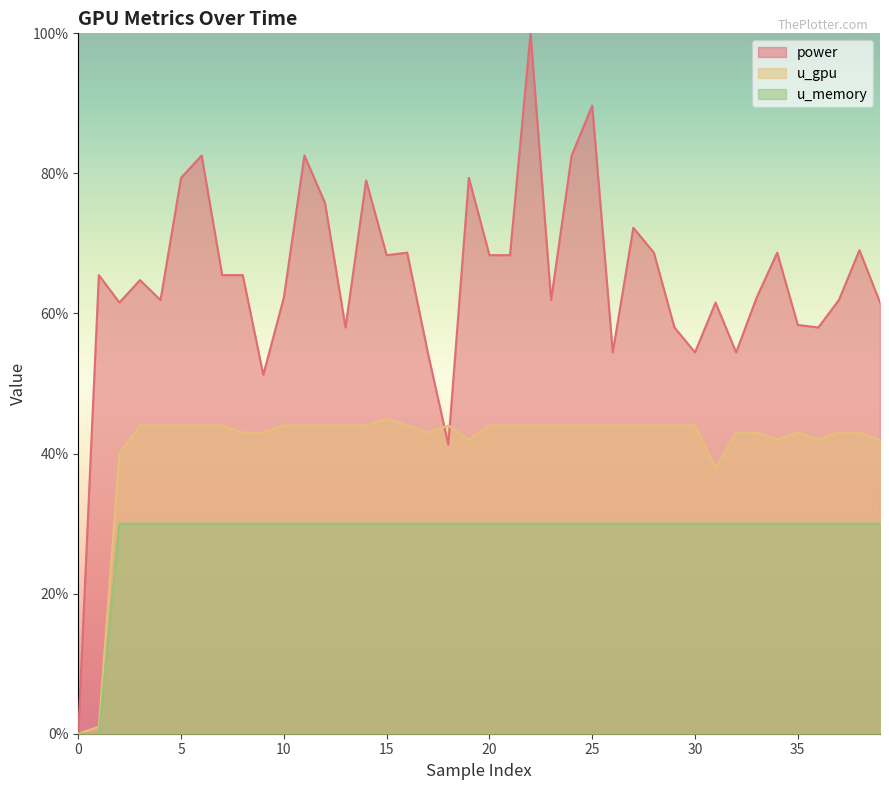

Reading left to right, transcribe all the data shown in this chart.

power: 0.0	65.5	61.6	64.8	61.9	79.4	82.6	65.5	65.5	51.2	62.3	82.6	75.8	58.0	79.0	68.3	68.7	54.4	41.3	79.4	68.3	68.3	100.0	61.9	82.6	89.7	54.4	72.2	68.7	58.0	54.4	61.6	54.4	62.3	68.7	58.4	58.0	61.9	69.0	61.6
u_gpu: 0.0	1.0	40.0	44.0	44.0	44.0	44.0	44.0	43.0	43.0	44.0	44.0	44.0	44.0	44.0	45.0	44.0	43.0	44.0	42.0	44.0	44.0	44.0	44.0	44.0	44.0	44.0	44.0	44.0	44.0	44.0	38.0	43.0	43.0	42.0	43.0	42.0	43.0	43.0	42.0
u_memory: 0.0	0.0	30.0	30.0	30.0	30.0	30.0	30.0	30.0	30.0	30.0	30.0	30.0	30.0	30.0	30.0	30.0	30.0	30.0	30.0	30.0	30.0	30.0	30.0	30.0	30.0	30.0	30.0	30.0	30.0	30.0	30.0	30.0	30.0	30.0	30.0	30.0	30.0	30.0	30.0